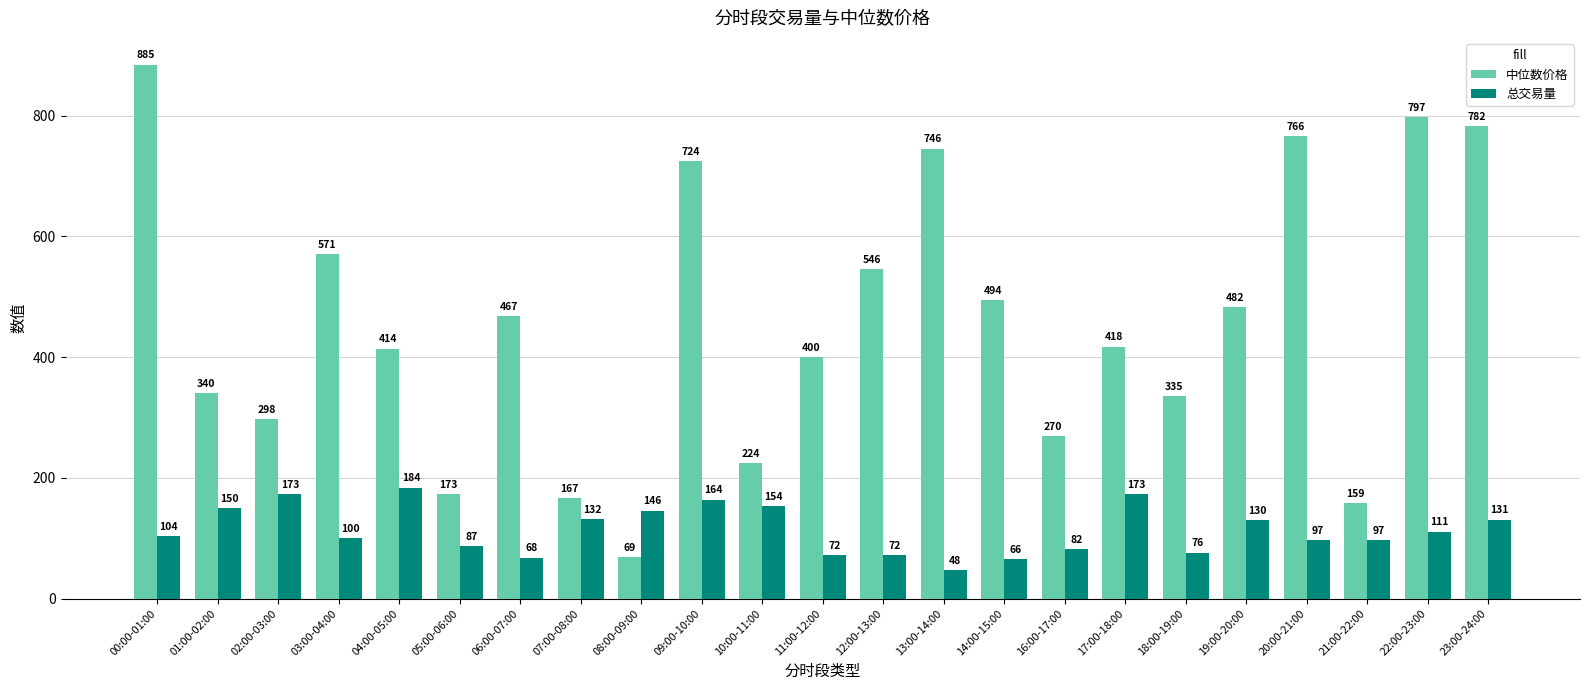

How many groups of bars are there?

23